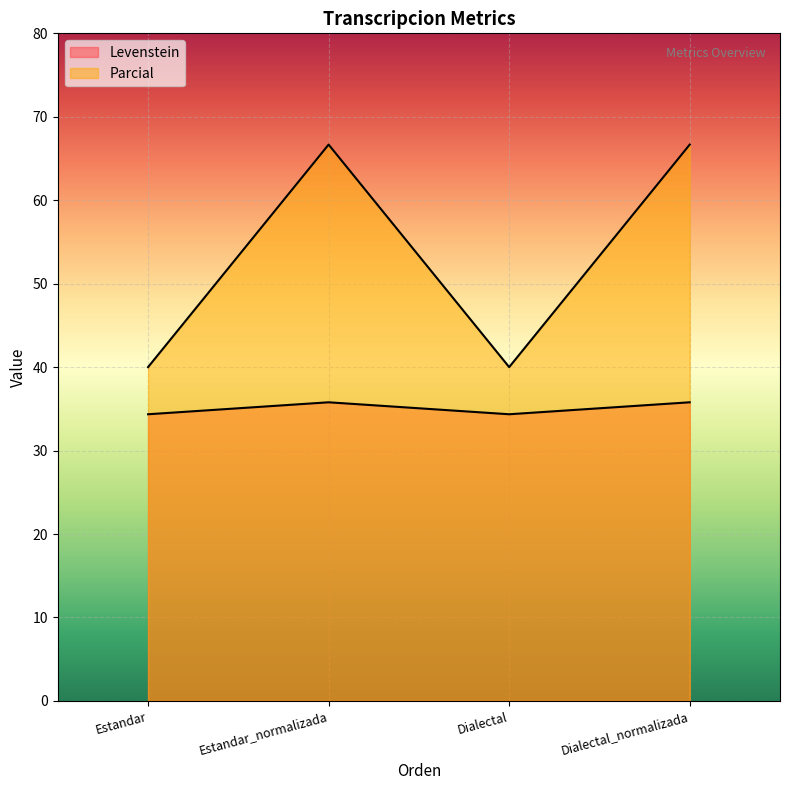

At how many categories does at least one series exceed 44?

2